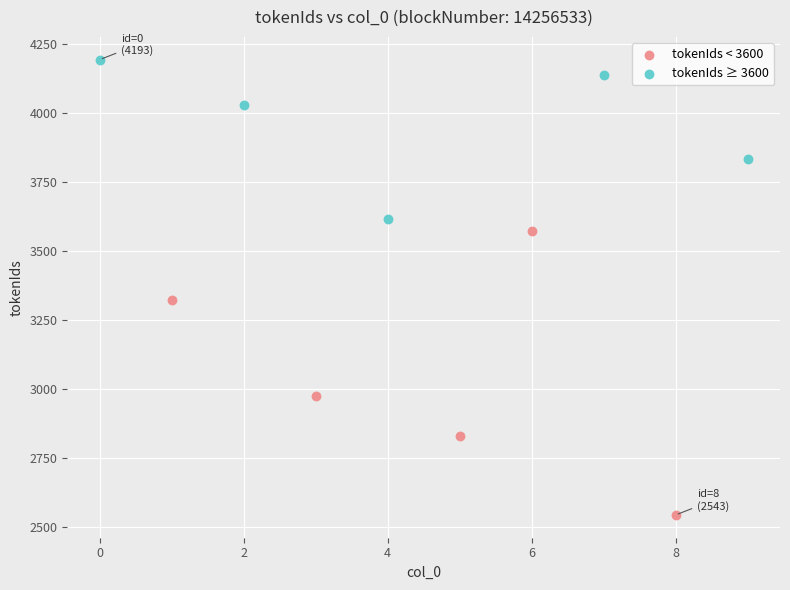

Which series has the largest Y range (max minus min)?

tokenIds < 3600